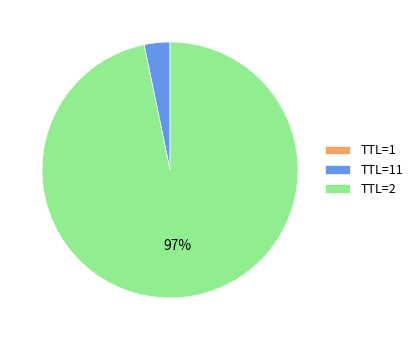

Is there a majority slice in this chart?

Yes